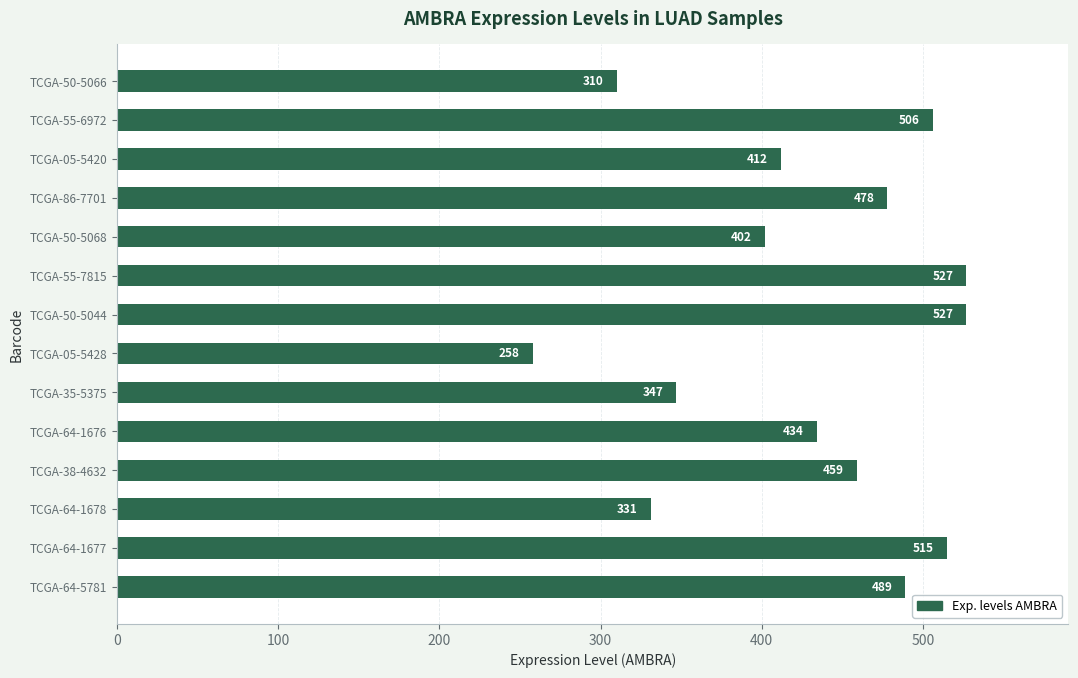

Are the bars horizontal?

Yes